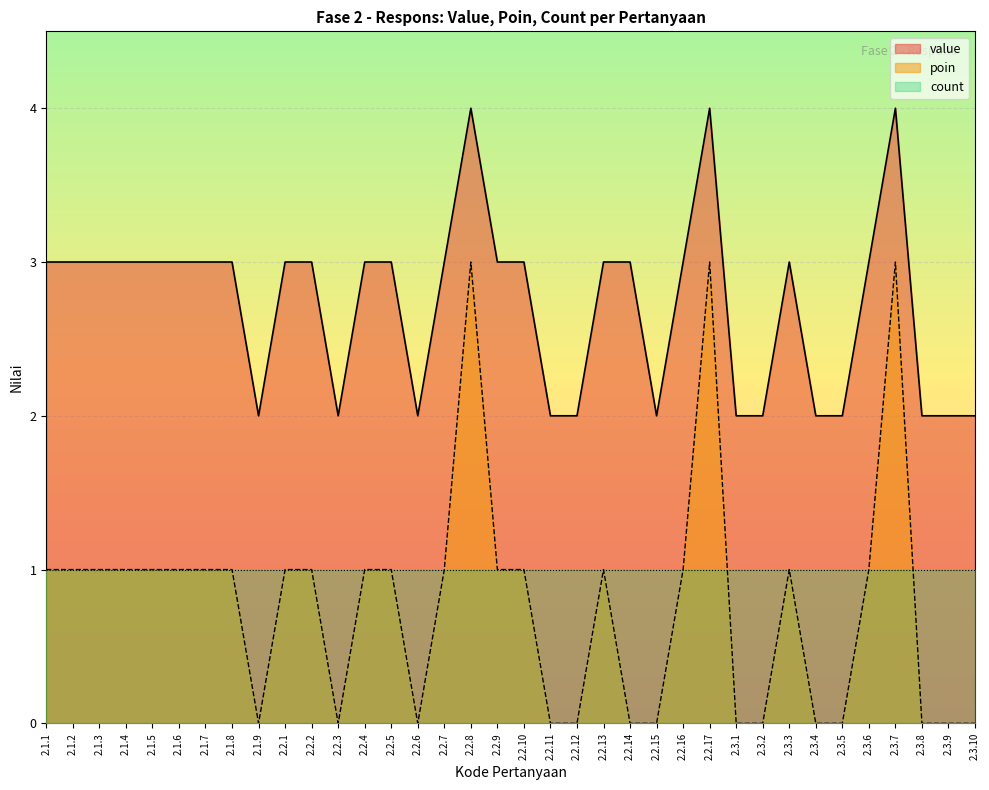

At how many categories does at least one series exceed 2?

23